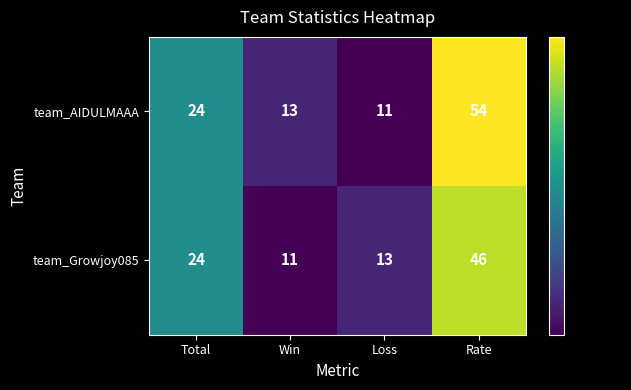

What is the sum of all team_AIDULMAAA values?

102